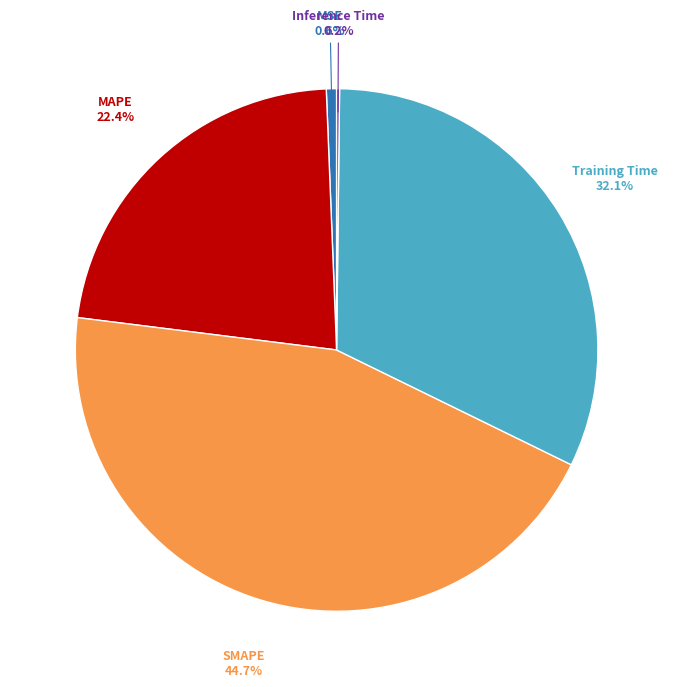

Is there a majority slice in this chart?

No